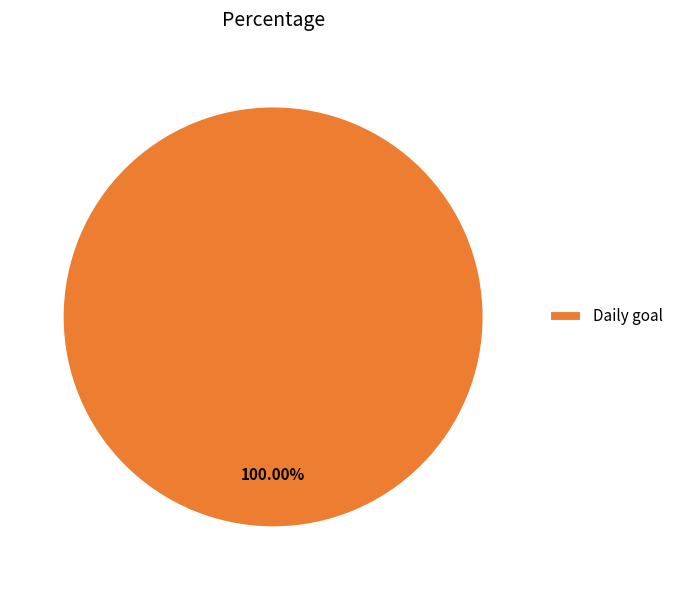

Does any single category account for the majority?

Yes